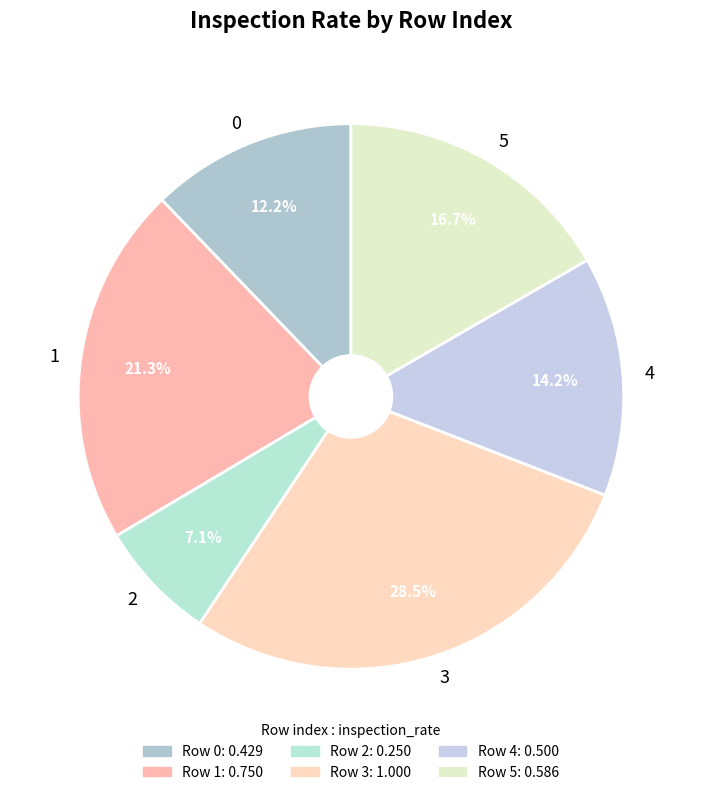

Which category has the biggest portion of the pie?

3